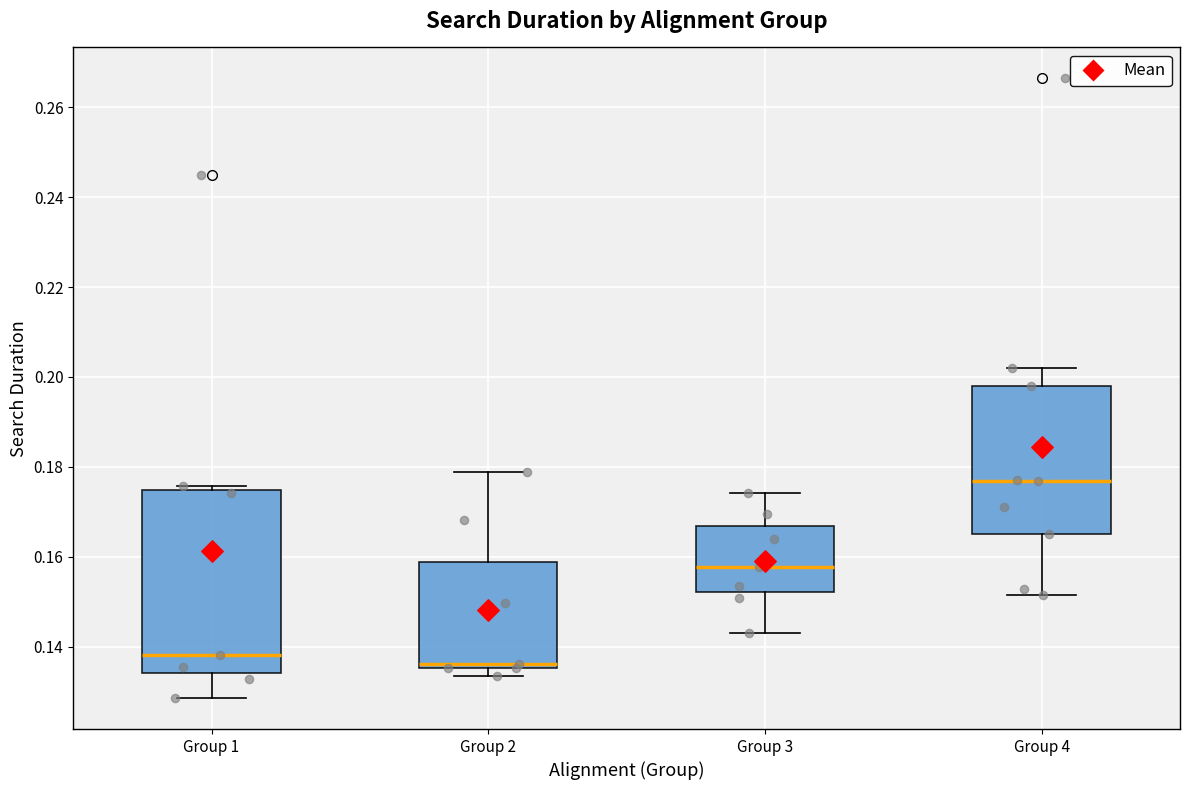

Which box's median line is the highest?

Group 4